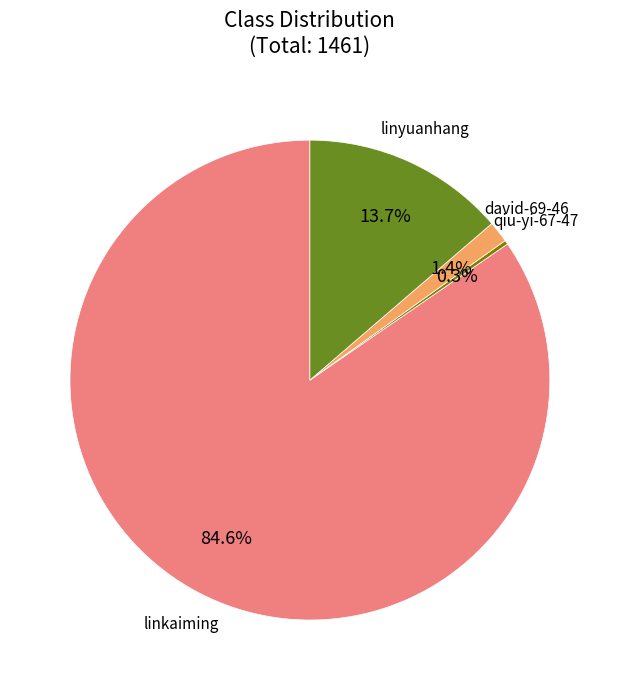

Is david-69-46 the majority of the pie?

No